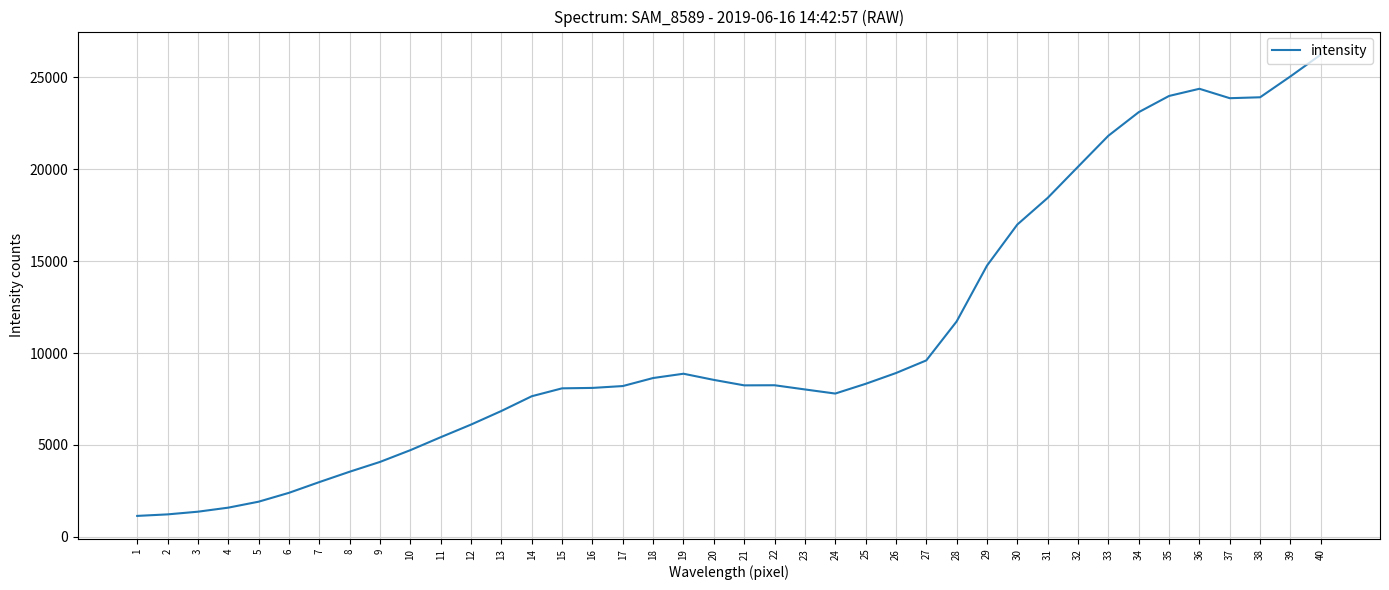

Is it true that the value at 7 is 1979?

False